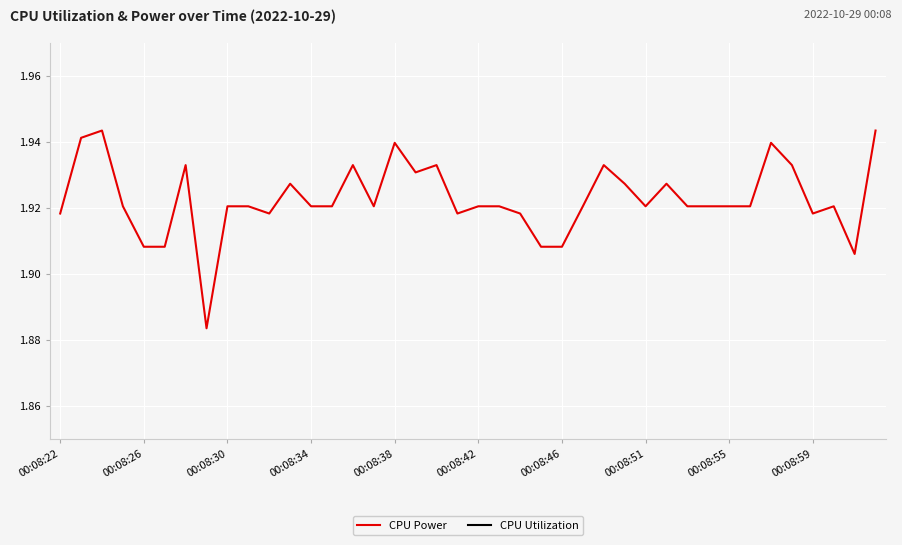

The CPU Power series shows 0.5 at 00:08:46. True or false?

False